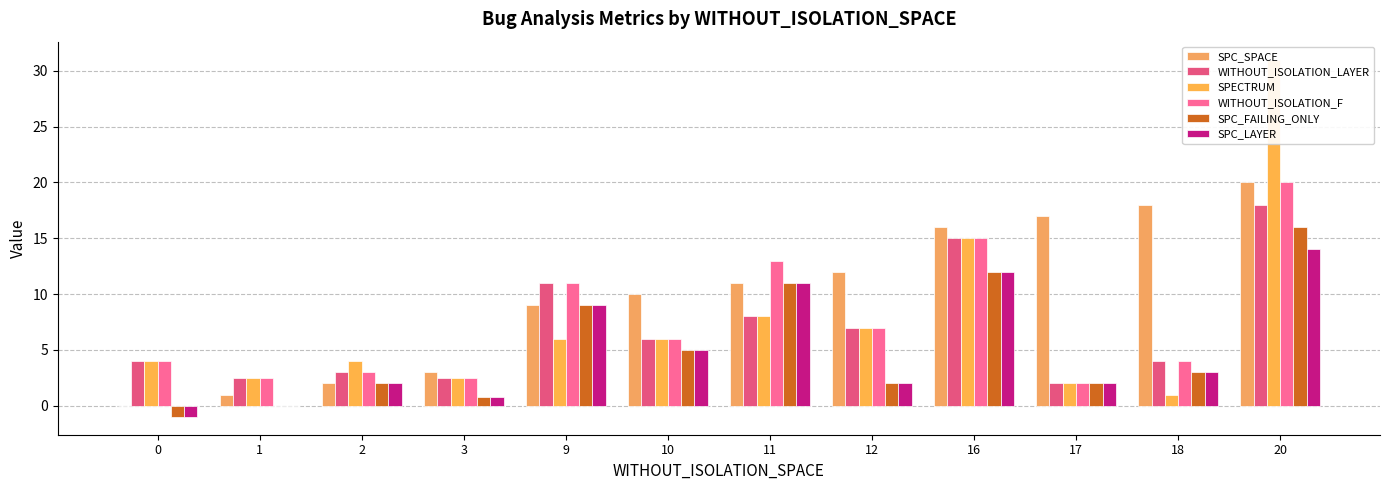

At how many categories does at least one series exceed 12?

5